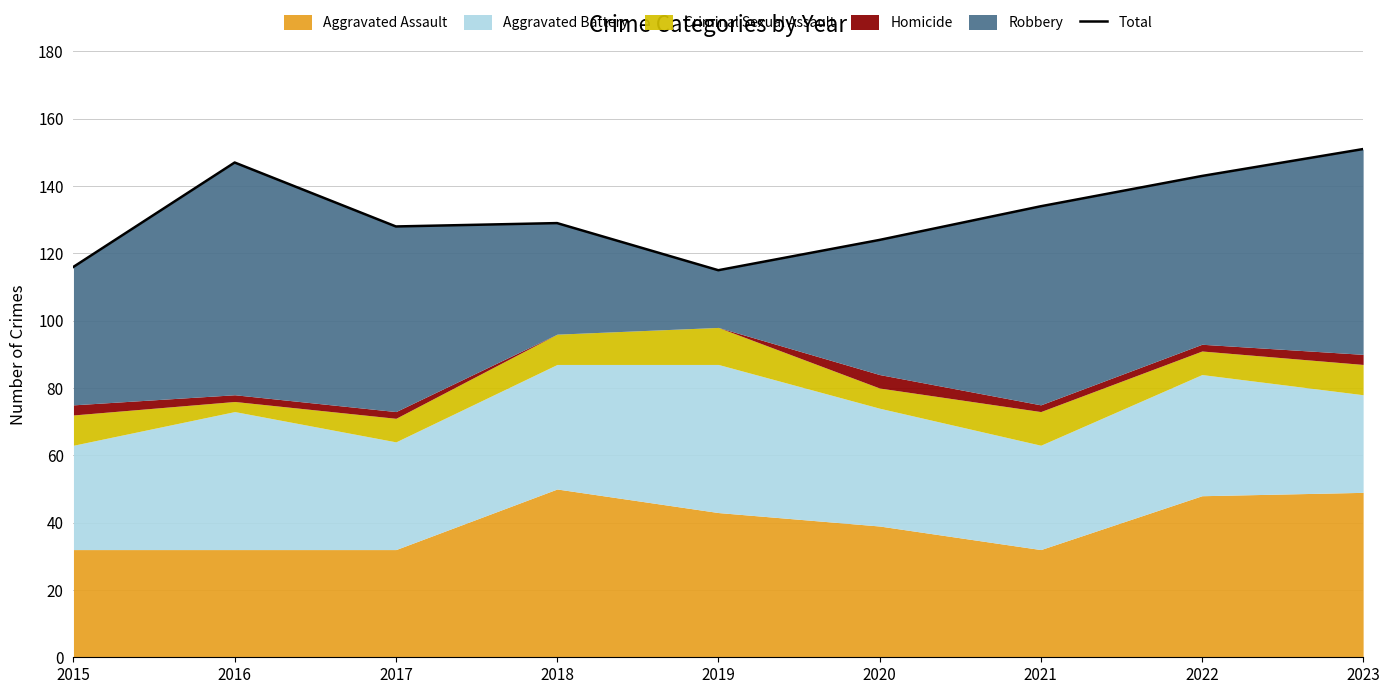

List the labels in order of value, largest first.

2023, 2016, 2022, 2021, 2018, 2017, 2020, 2015, 2019